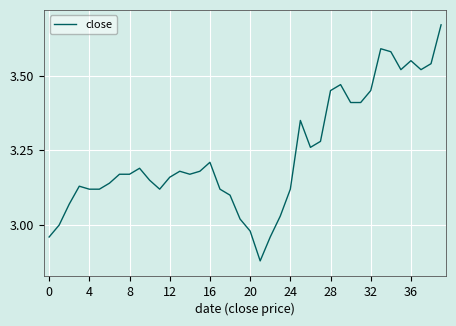

What is the difference between the maximum and minimum values?

0.8